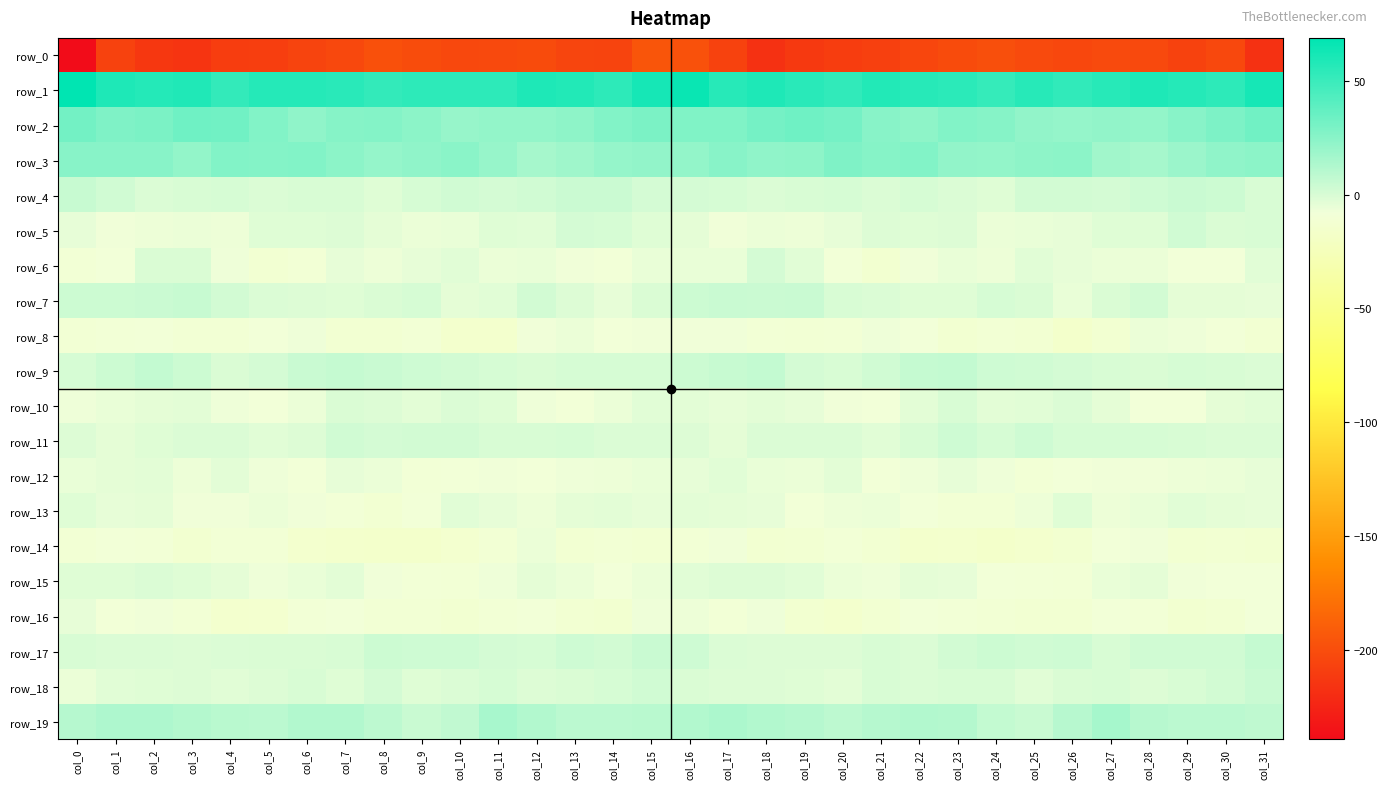

What is the total value across all series at col_0?

-160.9